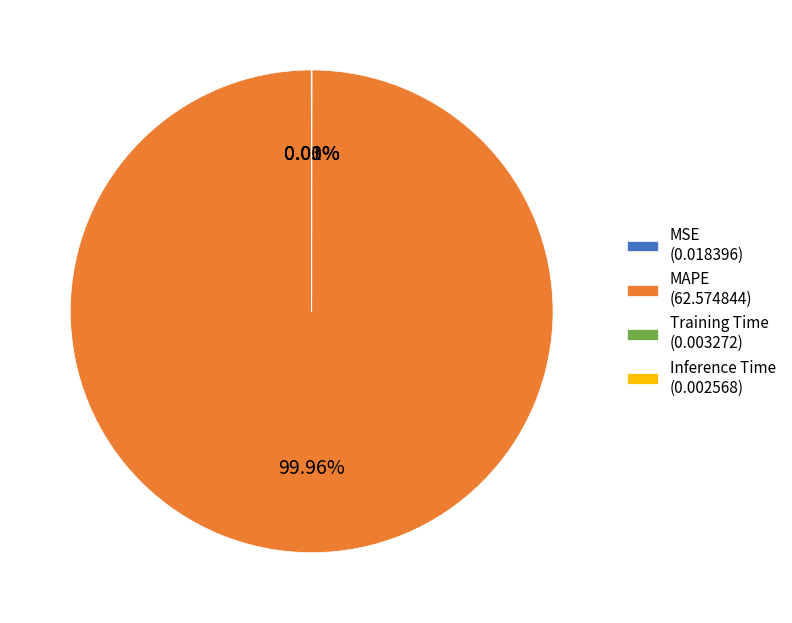

Is there a majority slice in this chart?

Yes